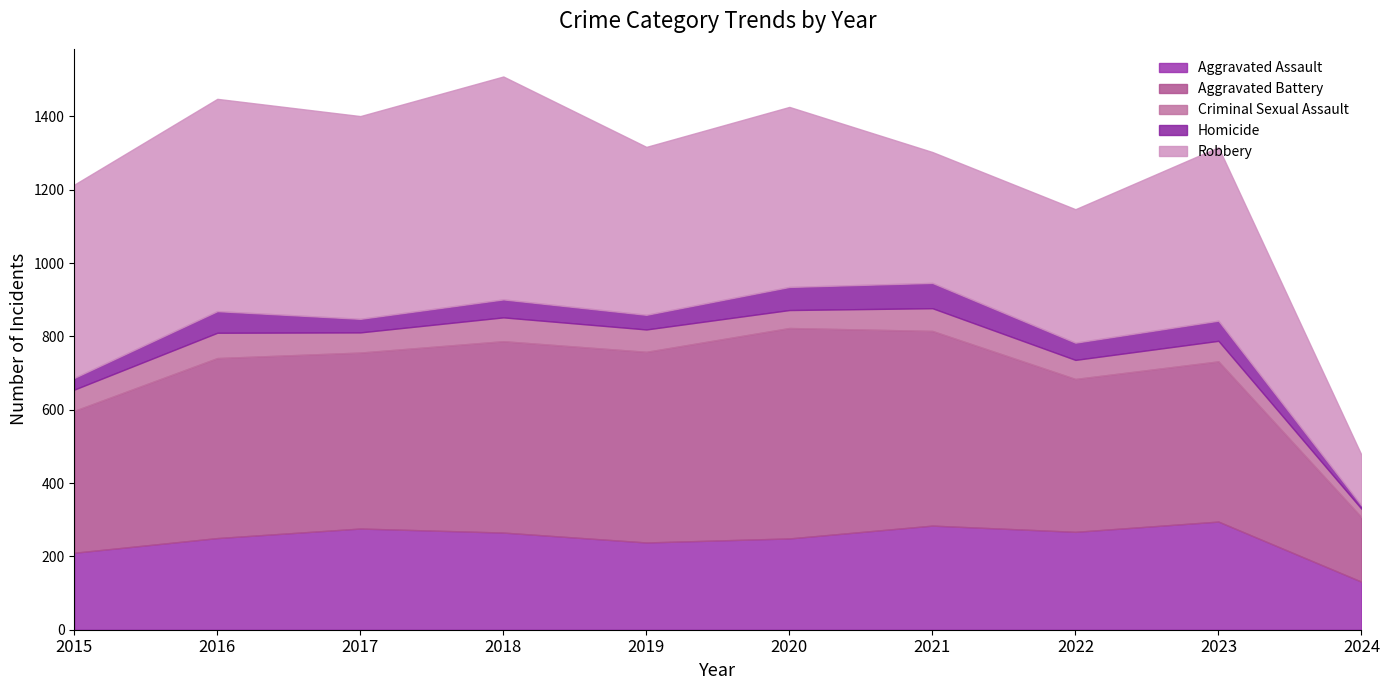

What is the minimum value shown in the chart?

9